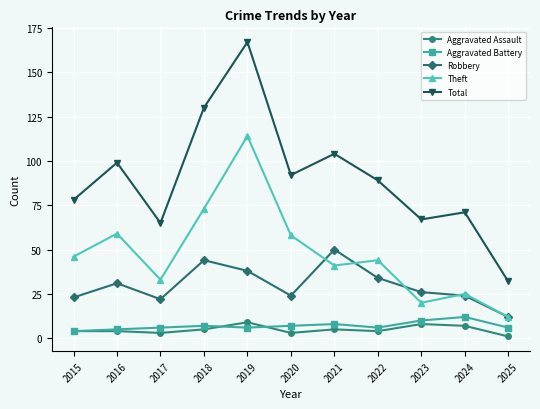

Which series changed the most between 2020 and 2023?

Theft